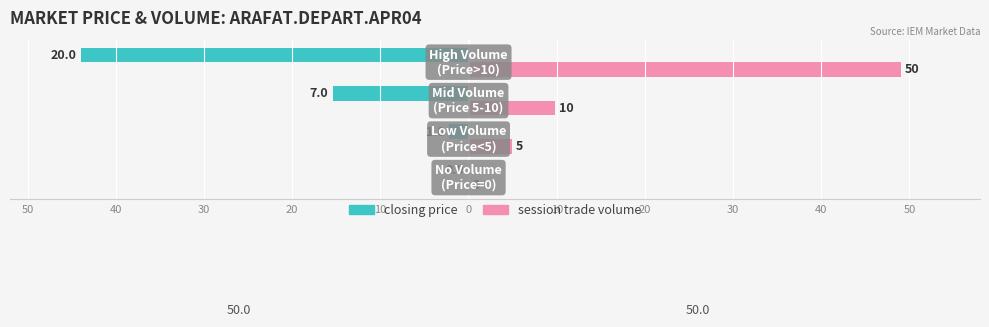

What are all the series names shown in the legend?

closing price, session trade volume